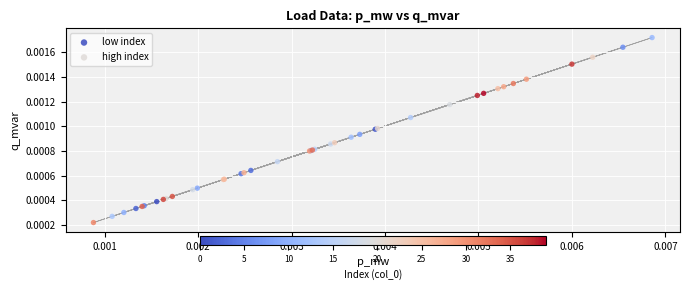

What are all the series names shown in the legend?

low index, high index